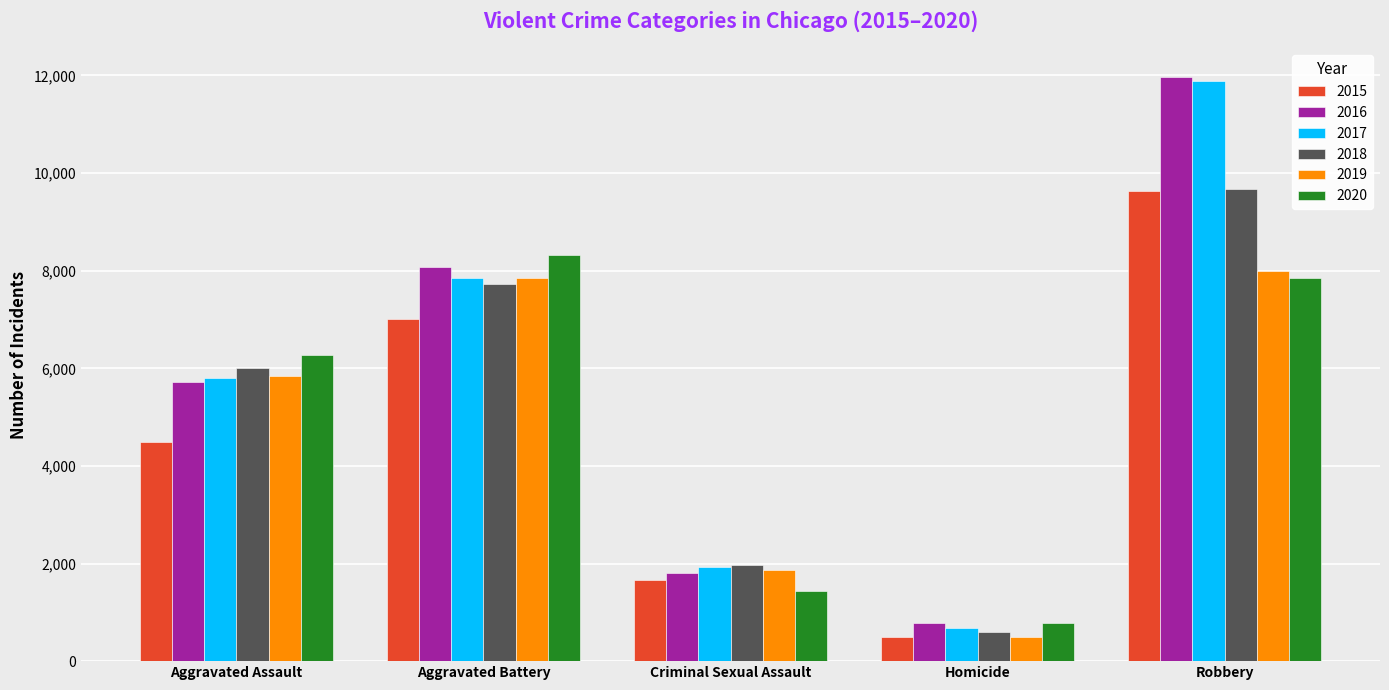

Between Aggravated Assault and Homicide, which series saw the biggest shift?

2020